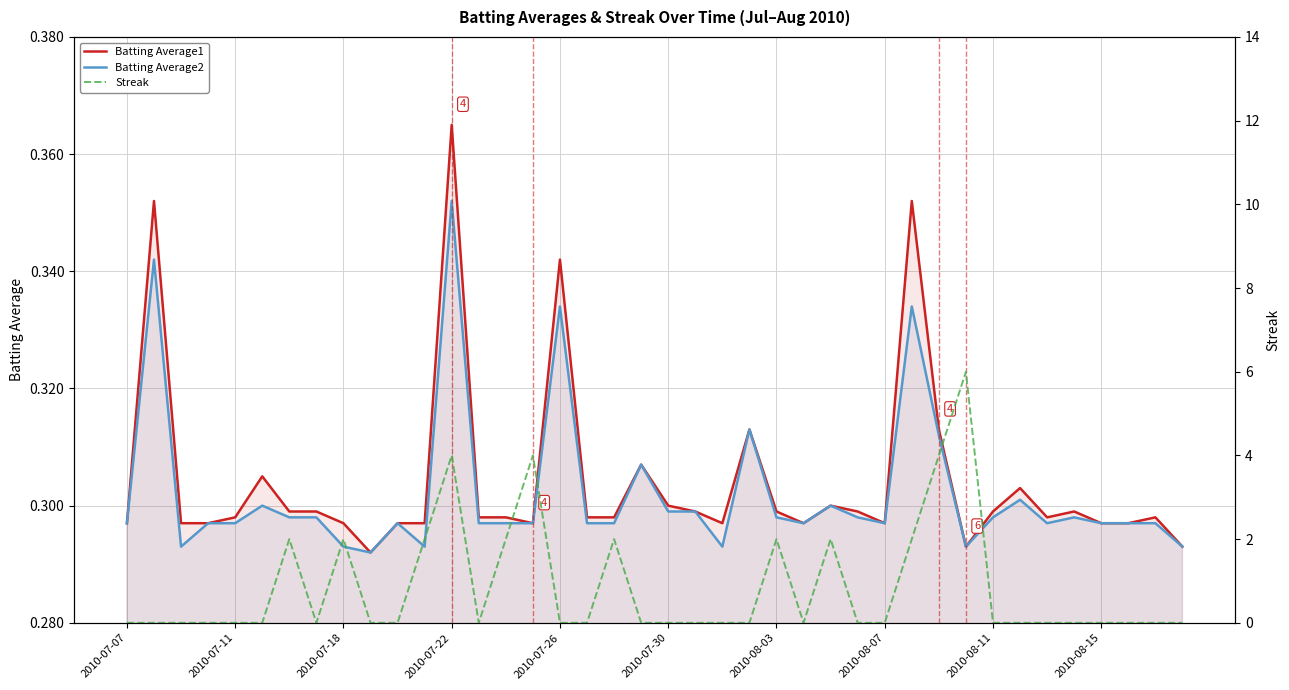

How many lines are shown in the chart?

3